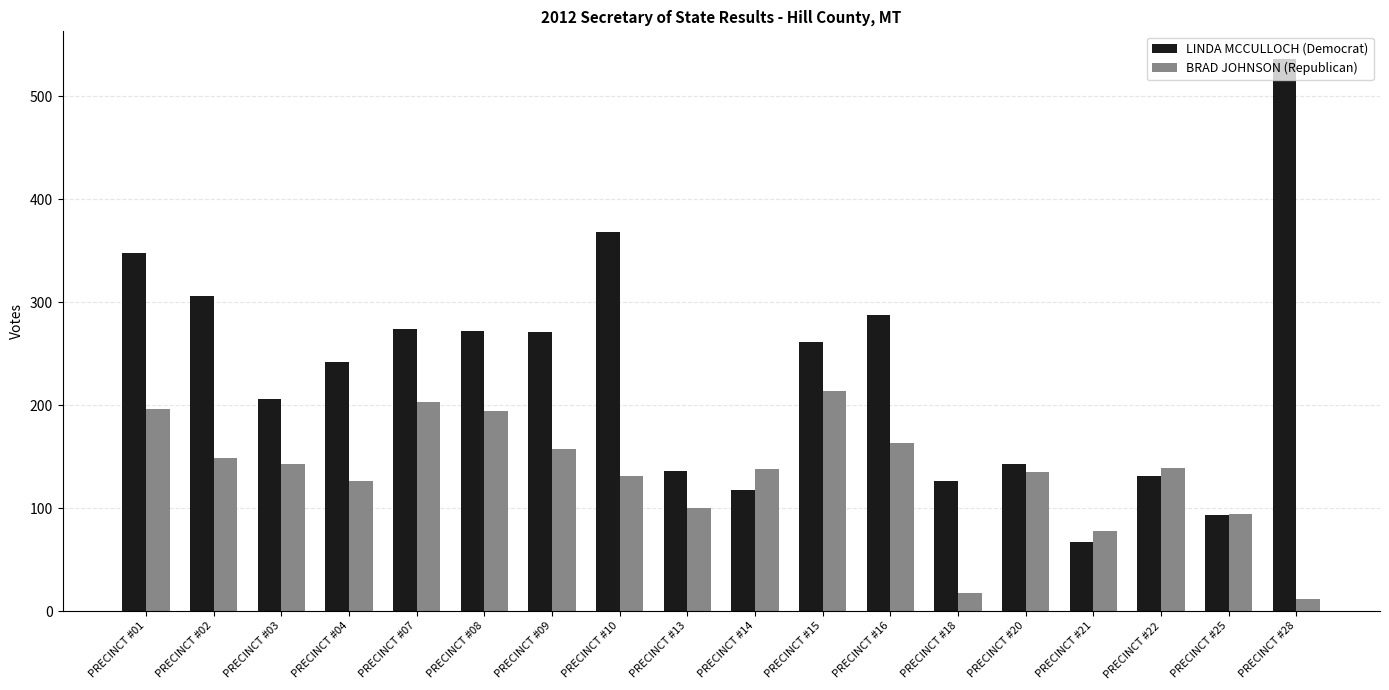

The LINDA MCCULLOCH (Democrat) series shows 112 at PRECINCT #07. True or false?

False